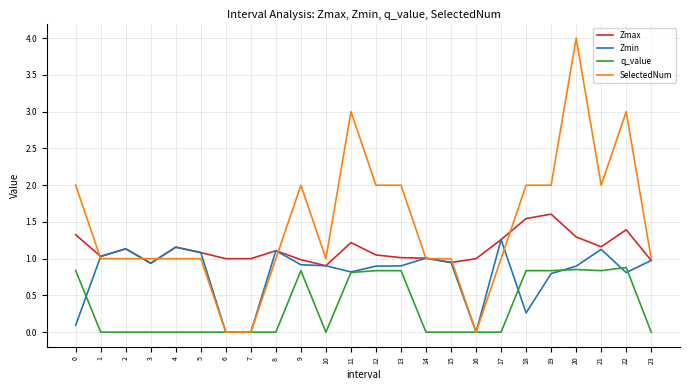

What is the maximum value for Zmin?

1.3